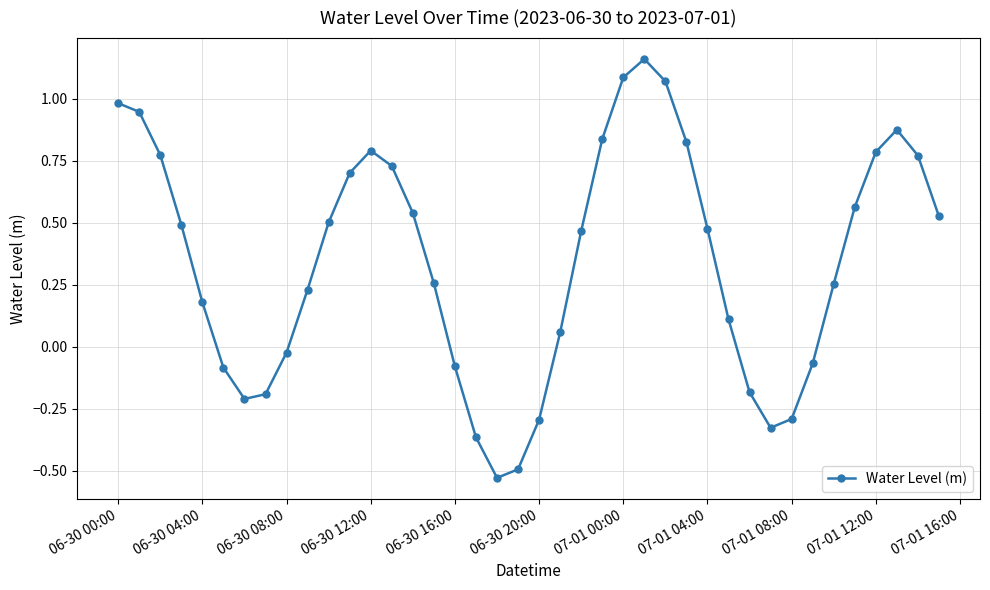

What is the value of the 8th point from the left?

-0.2